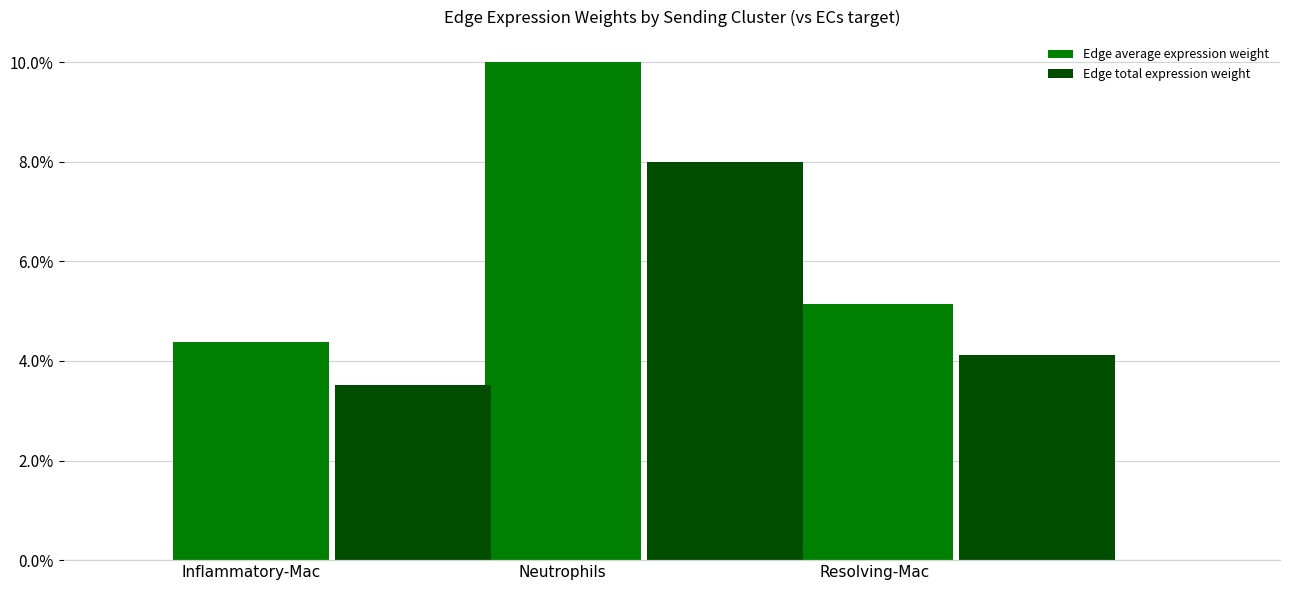

What is the difference between the maximum and minimum values in the Edge total expression weight series?

4.5